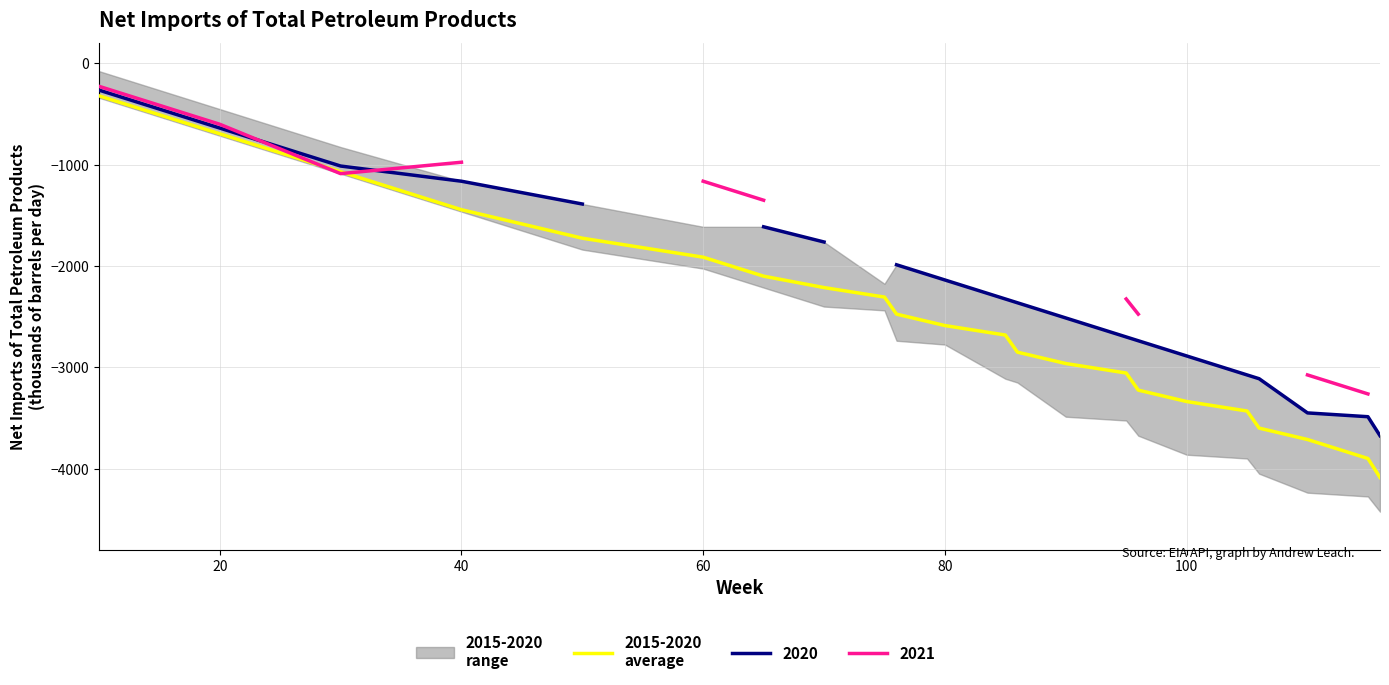

How many categories are shown in the chart?

22